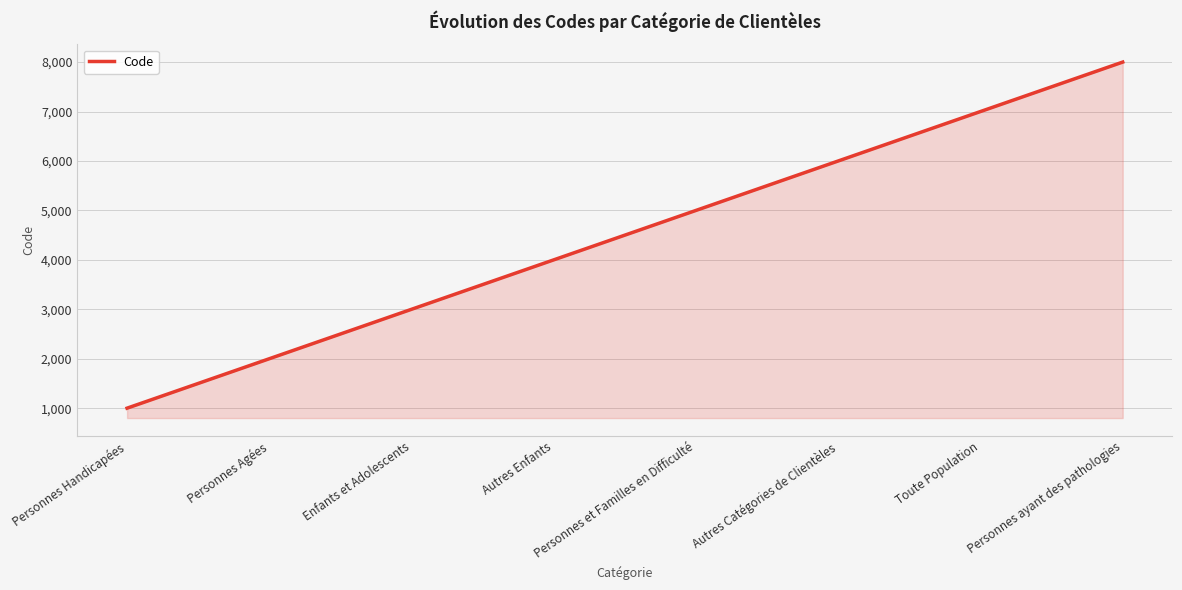

What is the minimum value shown in the chart?

1000.0